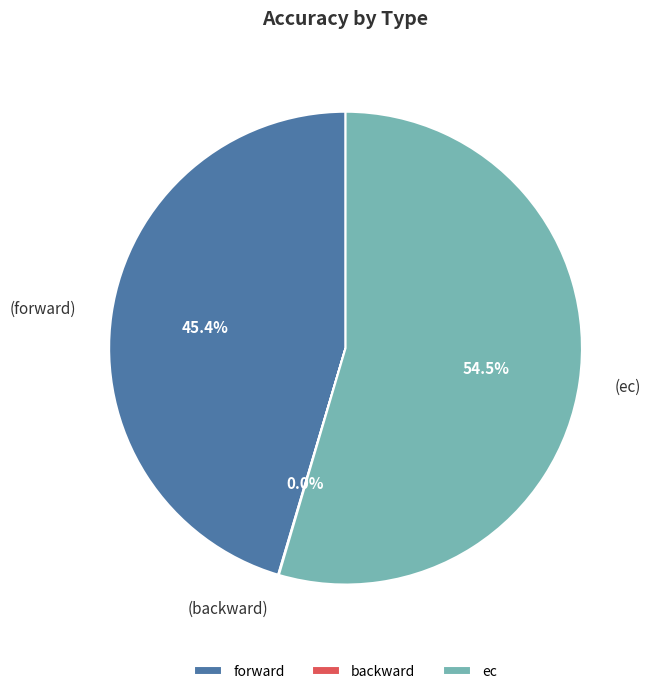

What is the largest slice in the pie chart?

ec